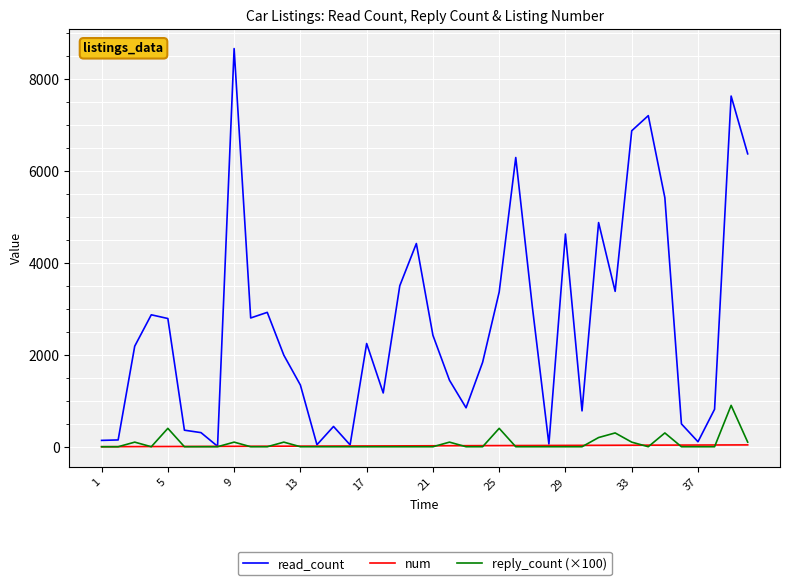

What is the highest value of the num series?

40